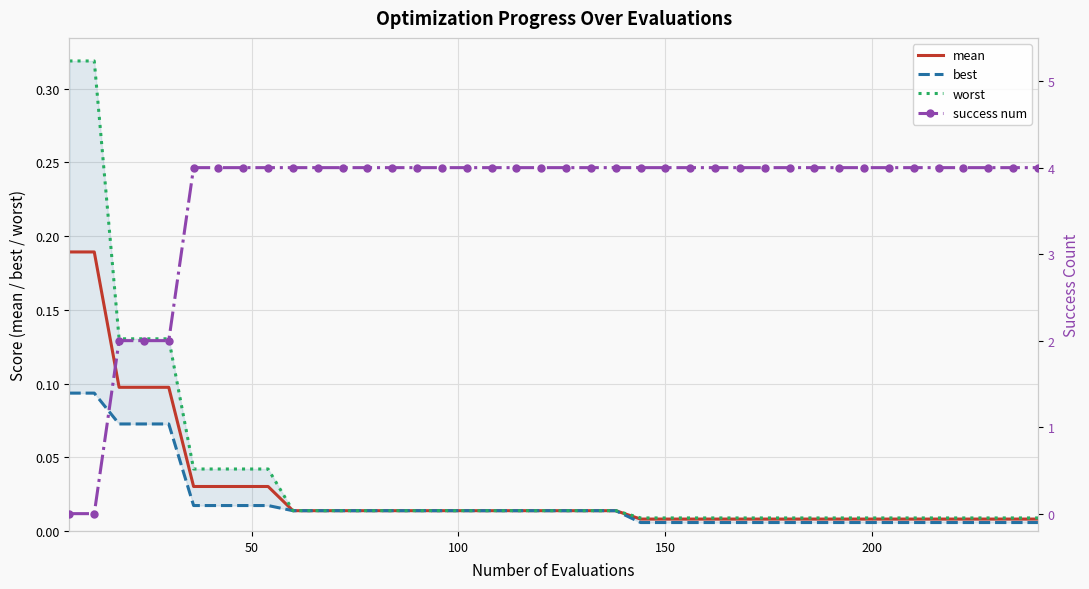

True or false: worst and best cross at least once.

False